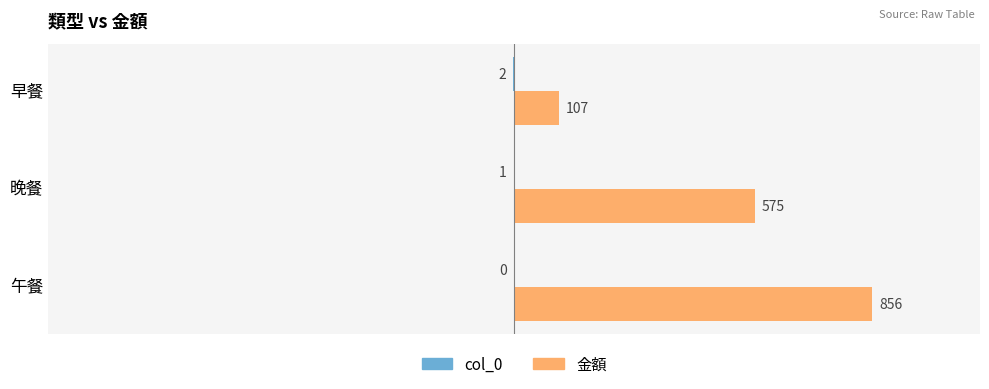

What is the value of the 金額 bar at the 2nd from the left?

575